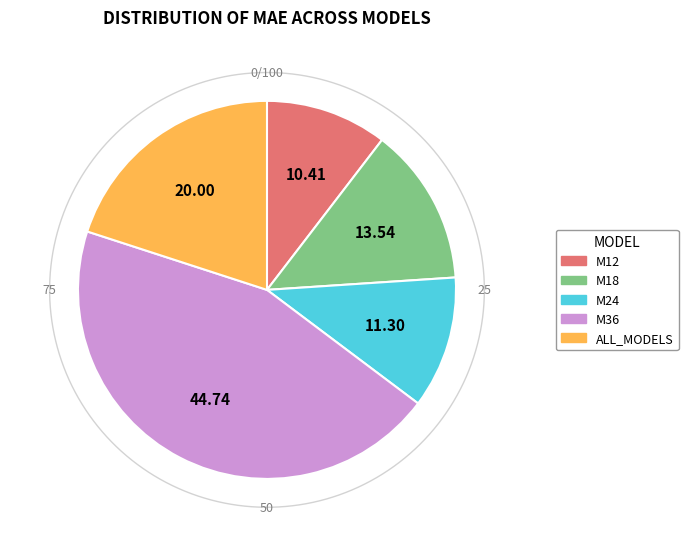

Is it true that M36 is 33% of the pie?

False